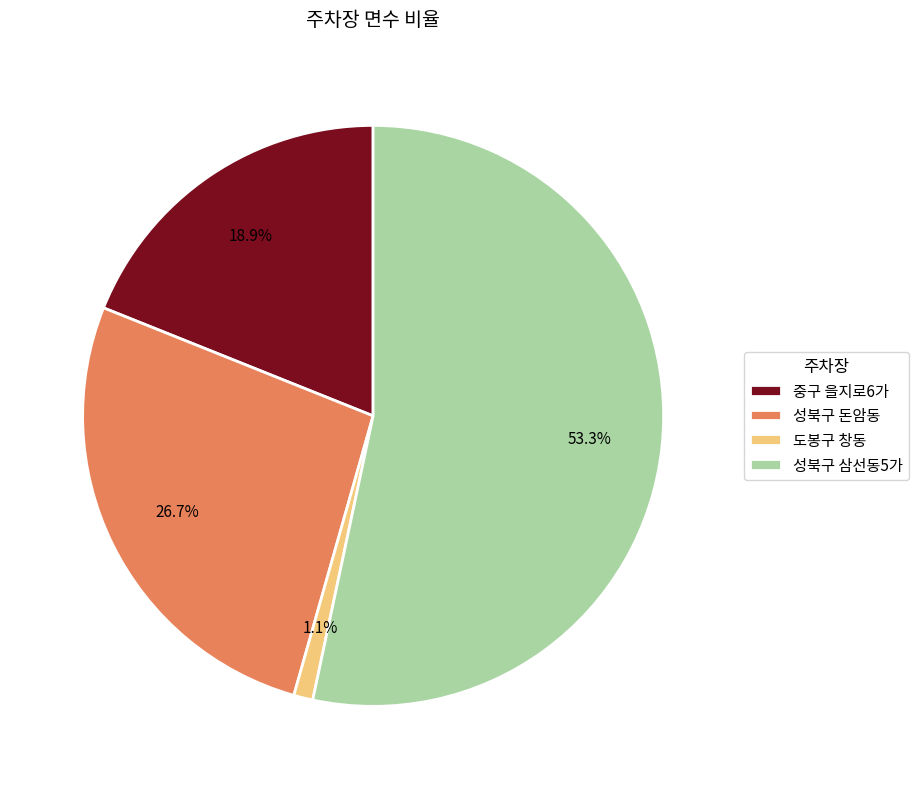

Between 성북구 돈암동 and 도봉구 창동, which is larger?

성북구 돈암동